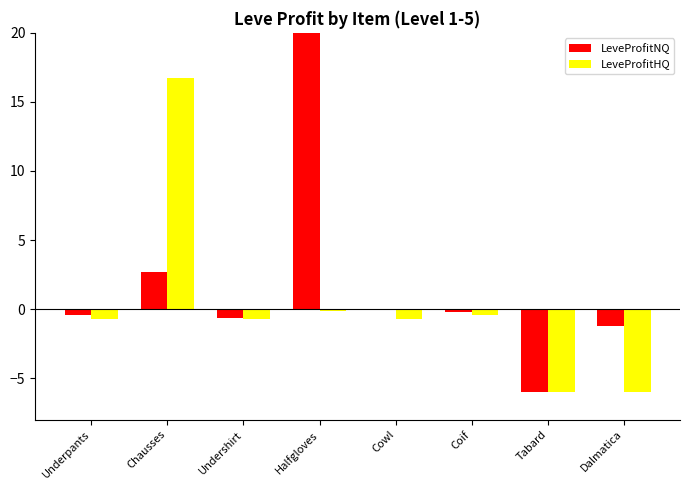

Which has a higher value, Halfgloves or Coif?

Halfgloves